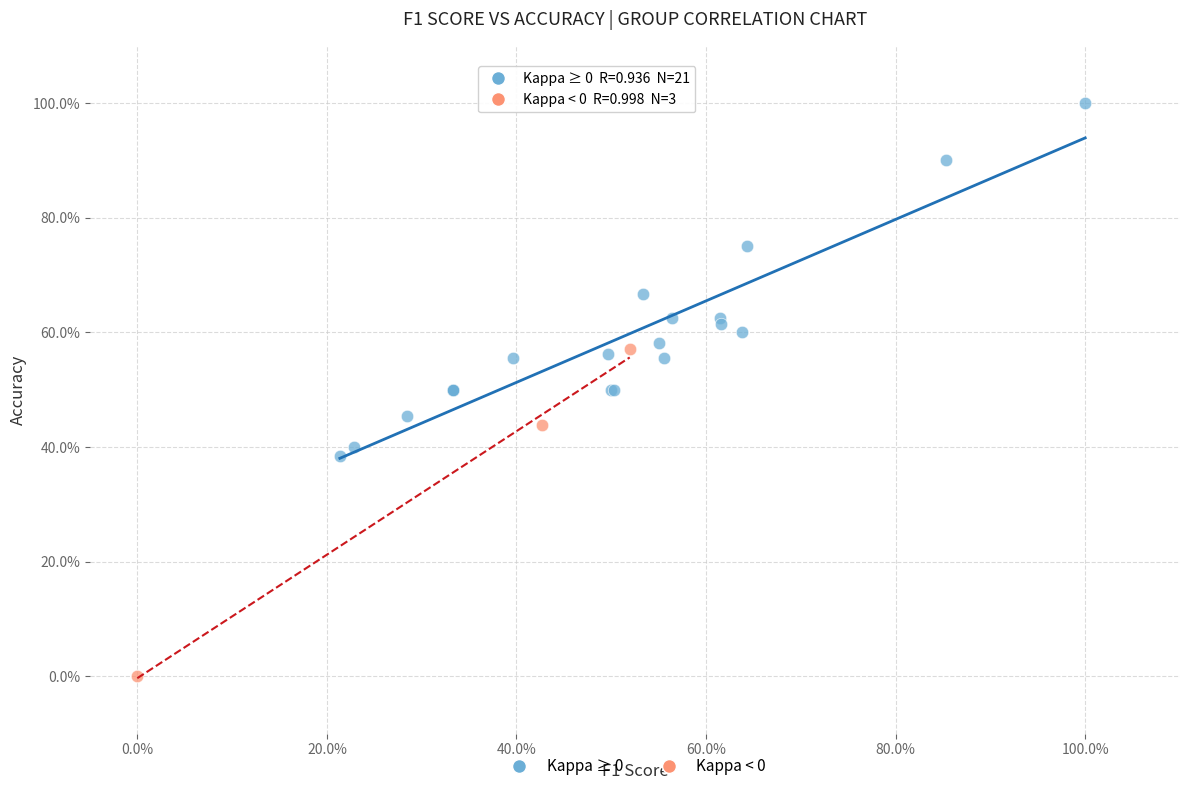

What are all the series names shown in the legend?

Kappa ≥ 0, Kappa < 0